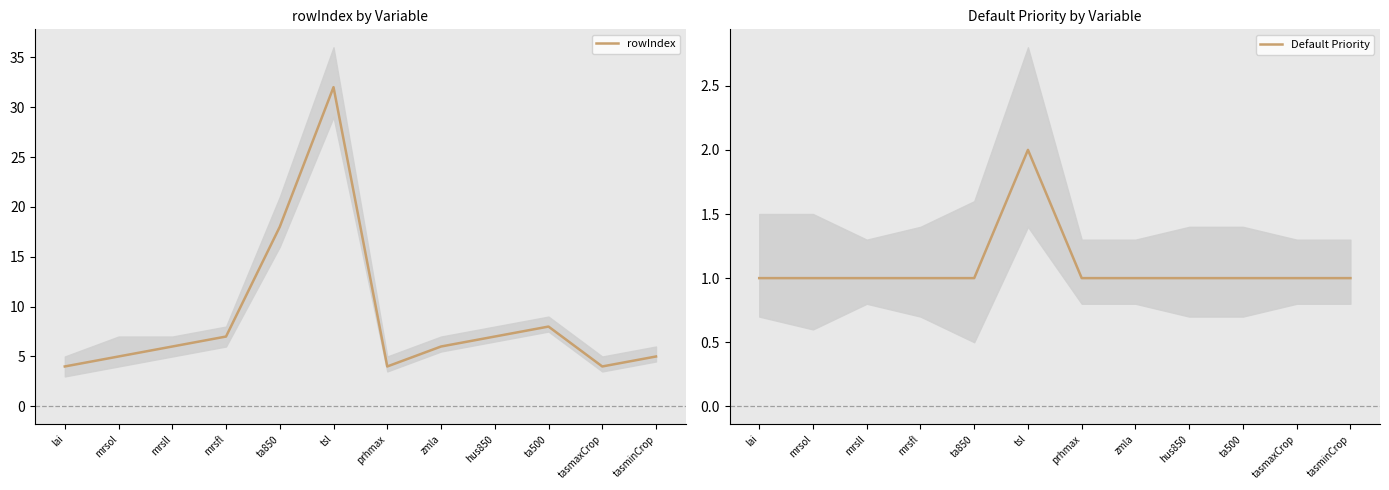

Rank the series at hus850 from lowest to highest value.

Default Priority, rowIndex